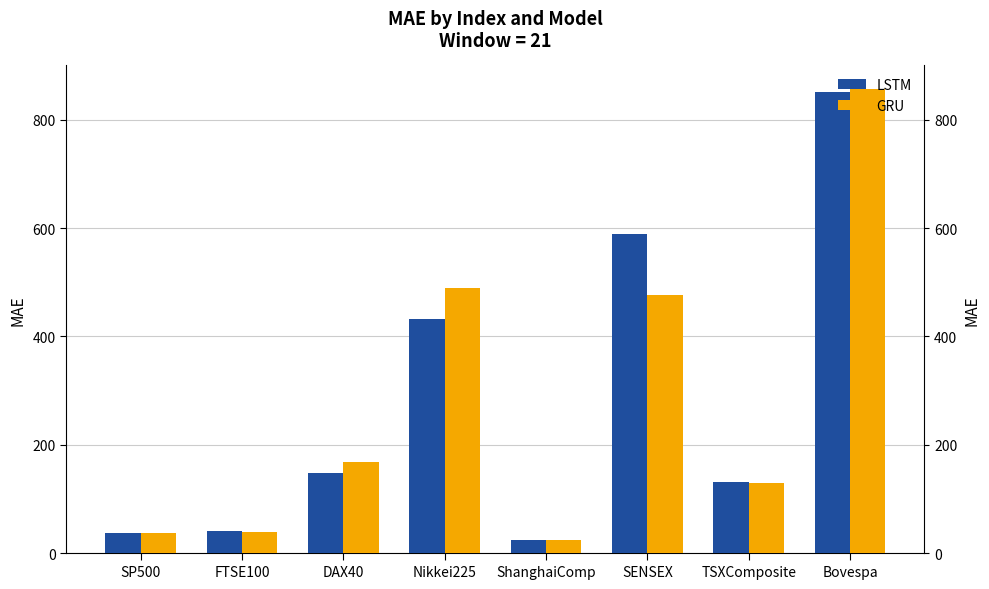

Where is LSTM nearest to the value 438?

Nikkei225